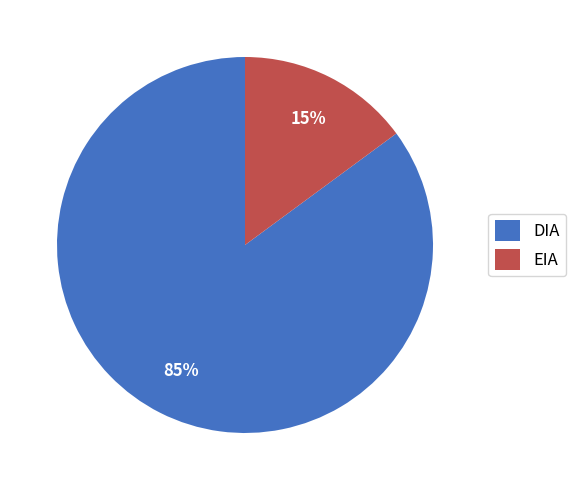

Which category has the biggest portion of the pie?

DIA